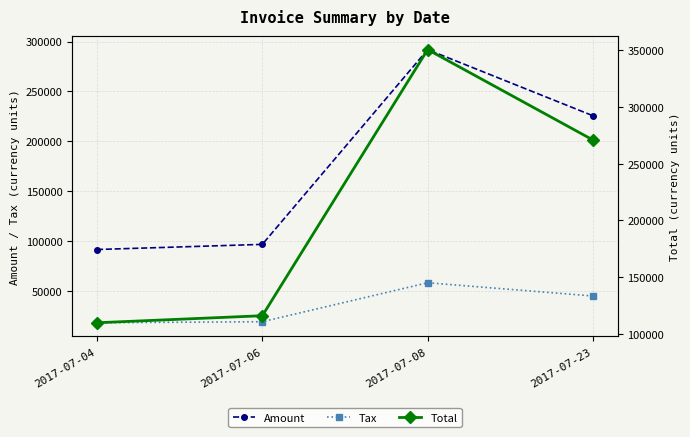

What is the average value of the Tax series?

35301.9